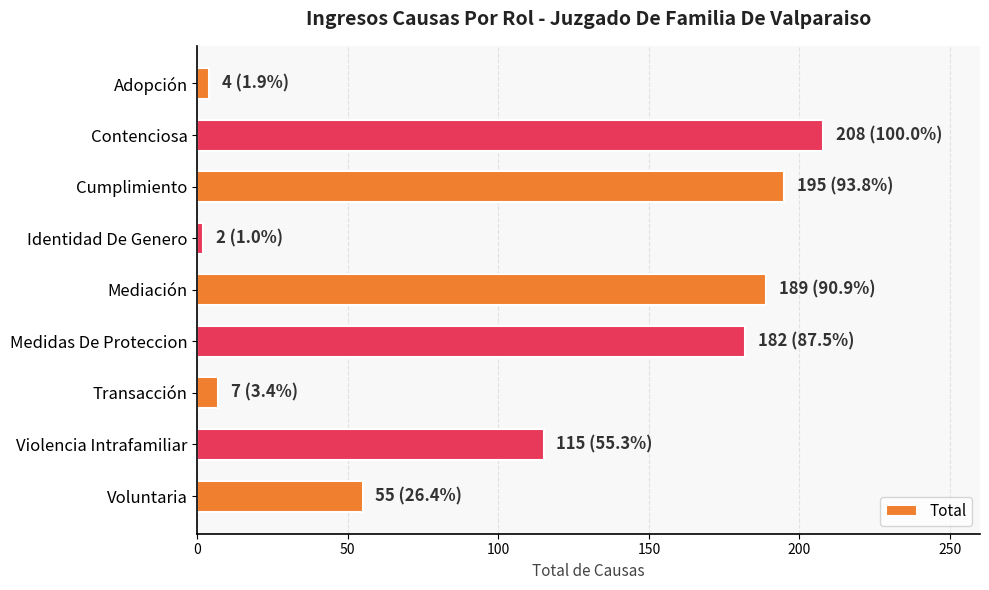

At which label is the value closest to 105?

Violencia Intrafamiliar